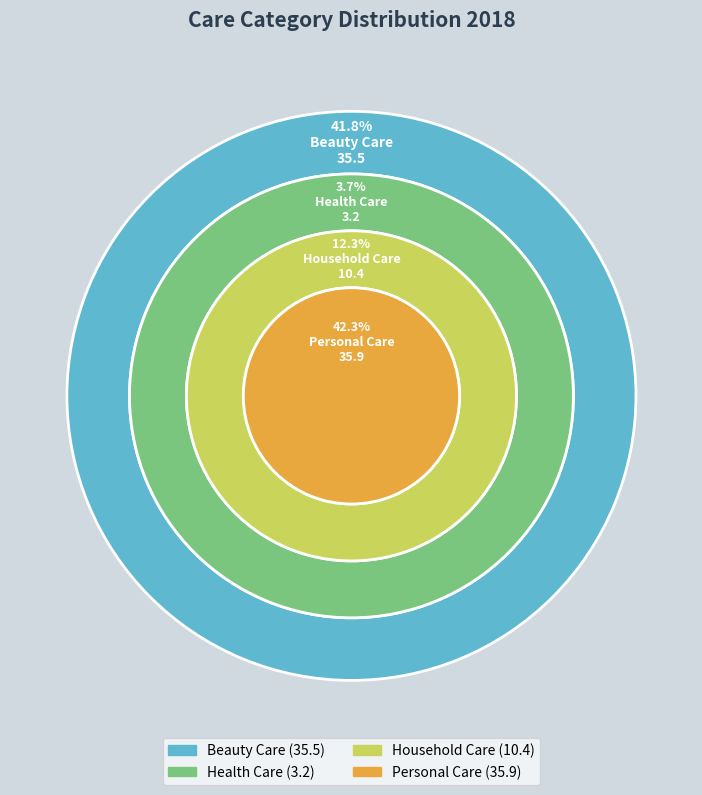

To the nearest percent, what is the difference between the Health Care and Personal Care slice percentages?

39%